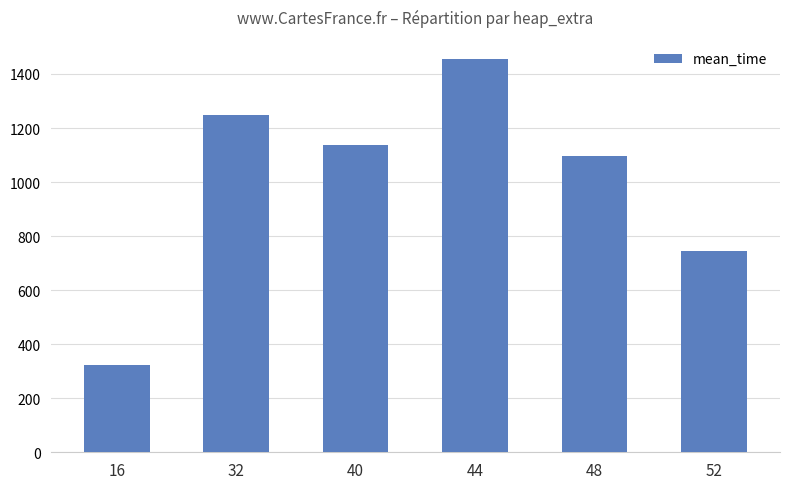

Between 40 and 16, which is larger?

40